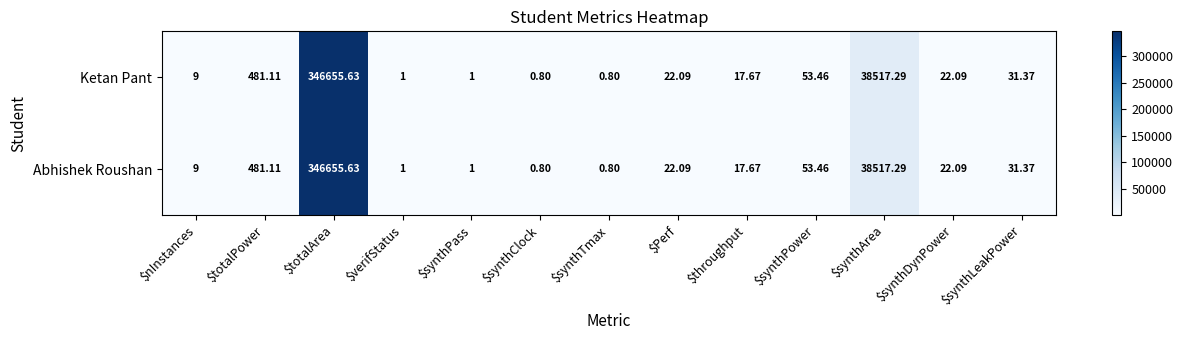

Which category has the highest value in the Ketan Pant series?

$totalArea